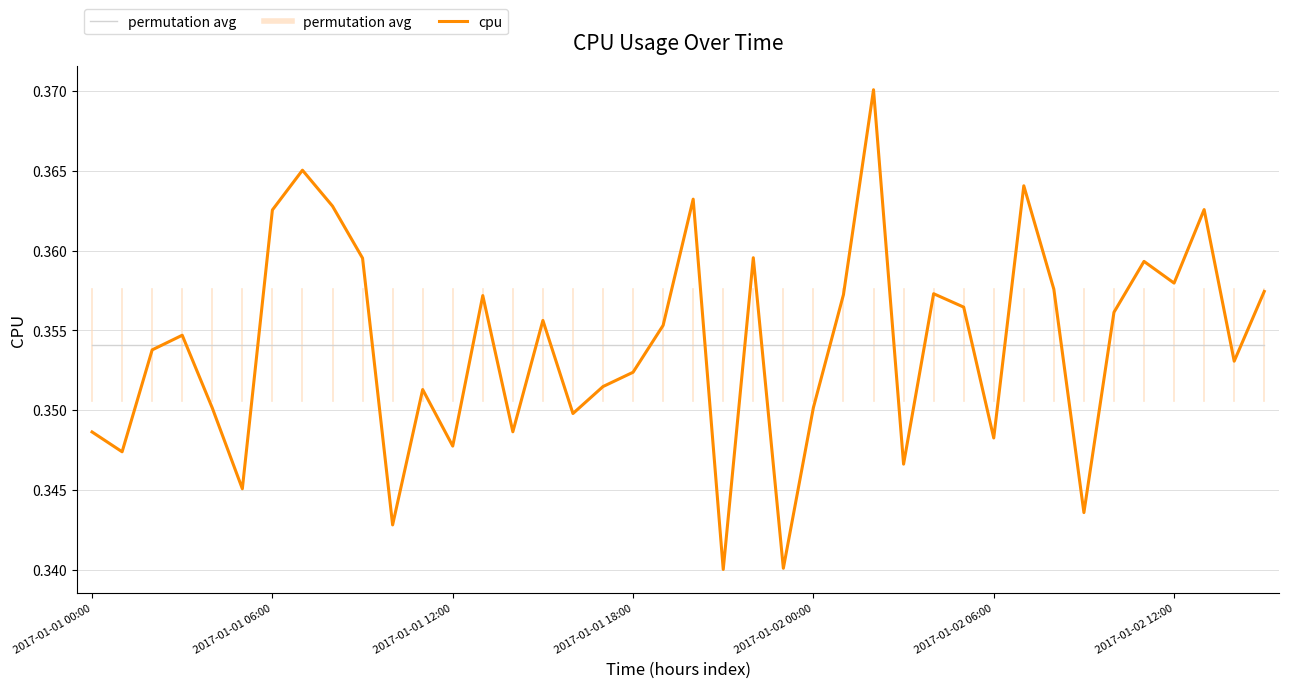

True or false: cpu and permutation avg intersect in this chart.

True